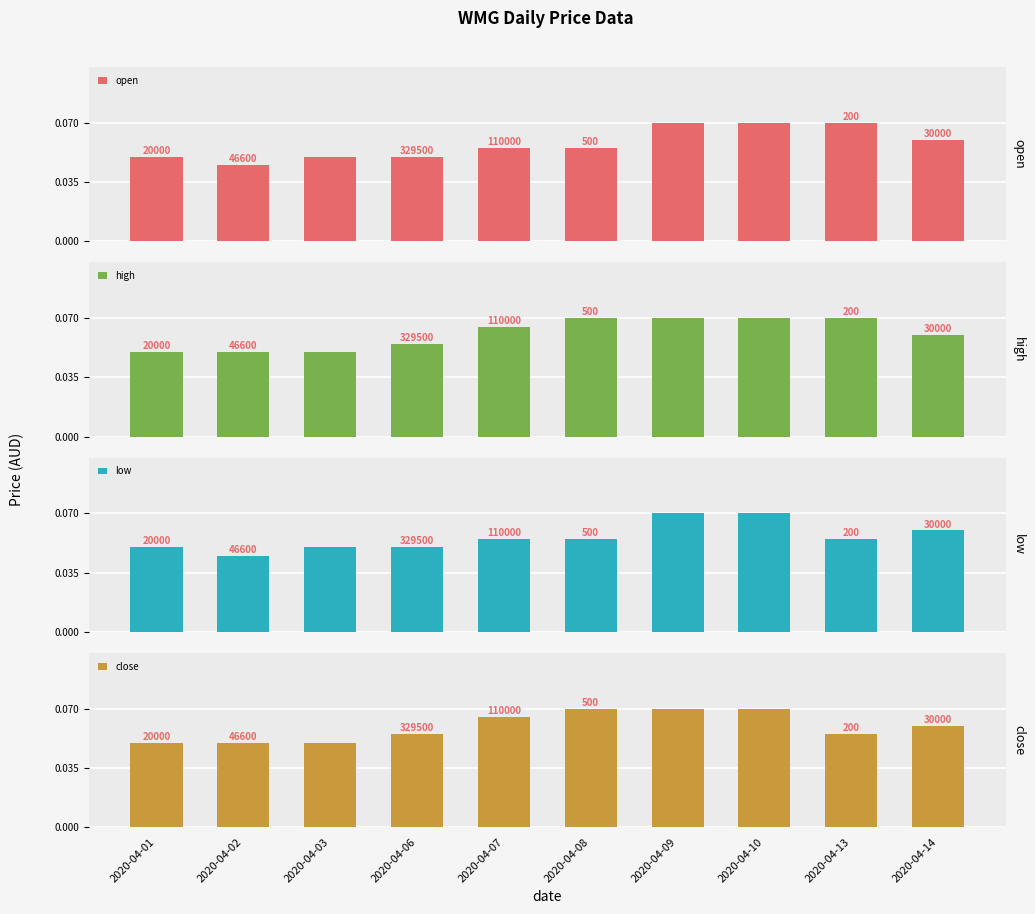

True or false: high has a value of 0.1 at 2020-04-07.

False